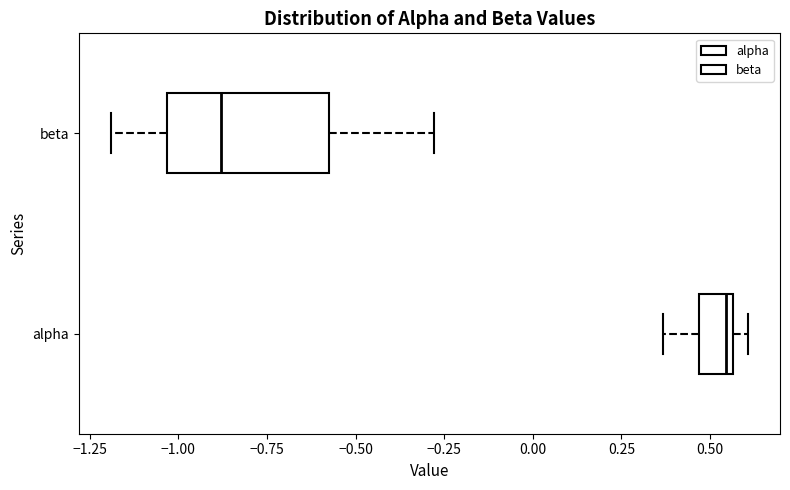

Reading bottom to top, transcribe this box plot: for each box, give where its median line is, the range the box spans, and where its two whiskers end, as read against the x-axis. The values are not printed on the chart, so give them approximately, as read against the axis.

alpha: median 0.55 (just left of the box's right edge), box 0.45 to 0.55, whiskers 0.35 to 0.60
beta: median -0.90, box -1.05 to -0.60, whiskers -1.20 to -0.30